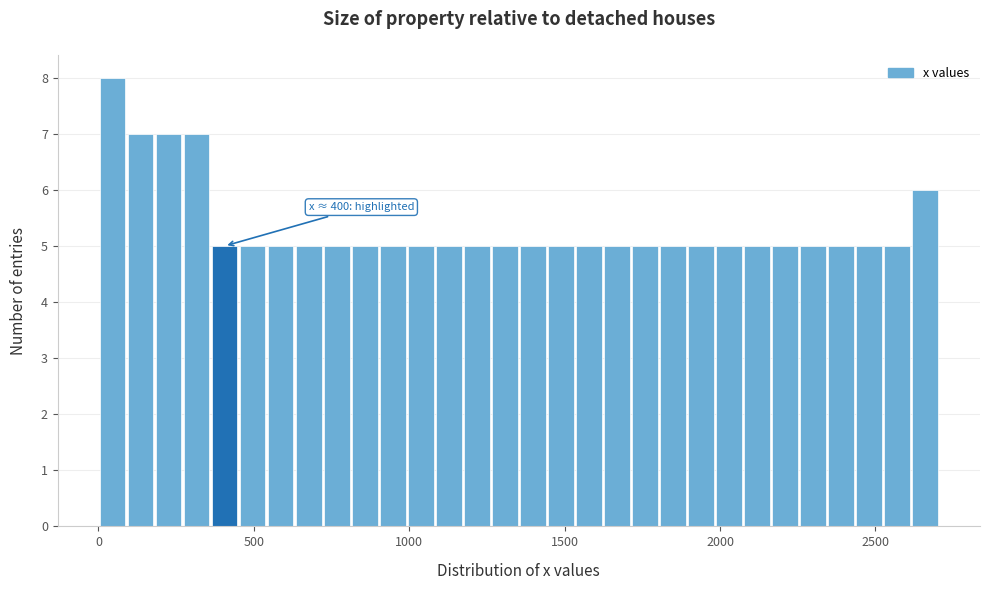

Read against the x-axis, roughly where is the centre of the tallest bar?

50